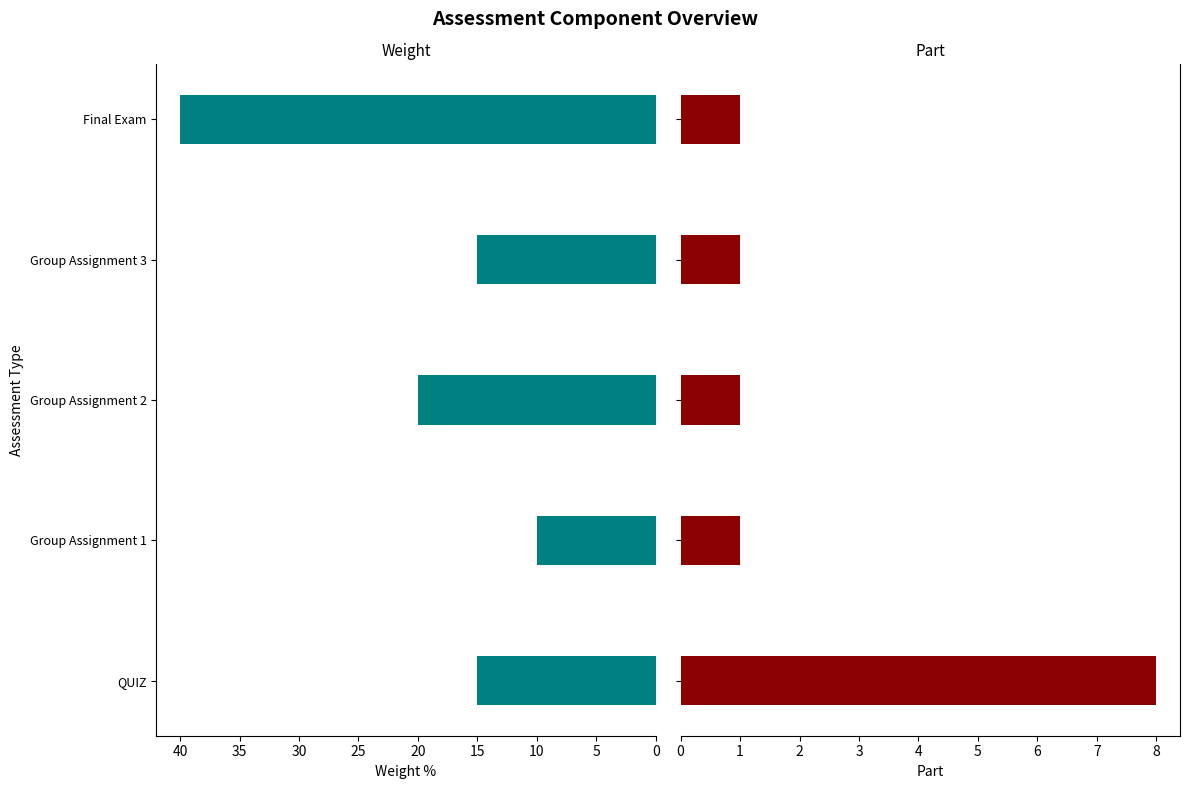

What are all the series names shown in the legend?

Weight %, Part